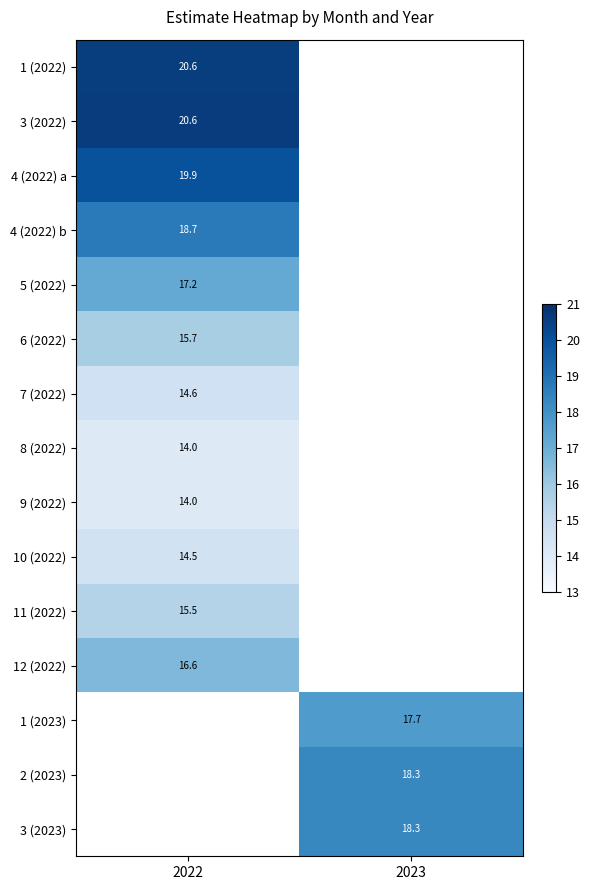

Is the value of 11 (2022) at 2022 greater than the value of 9 (2022) at 2022?

Yes